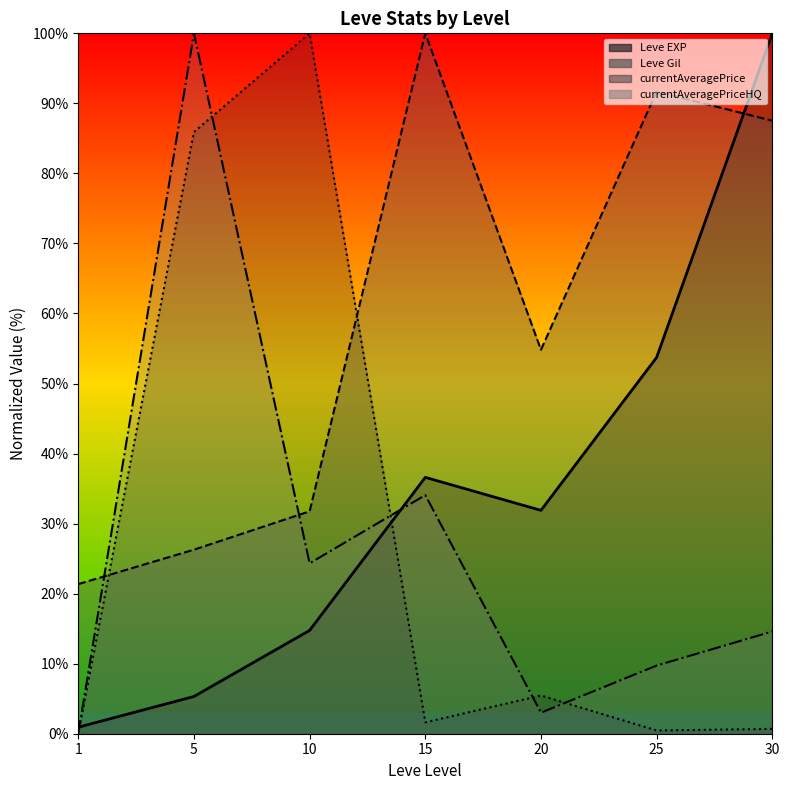

Which series ends up on top after the final intersection of Leve Gil and currentAveragePriceHQ?

Leve Gil